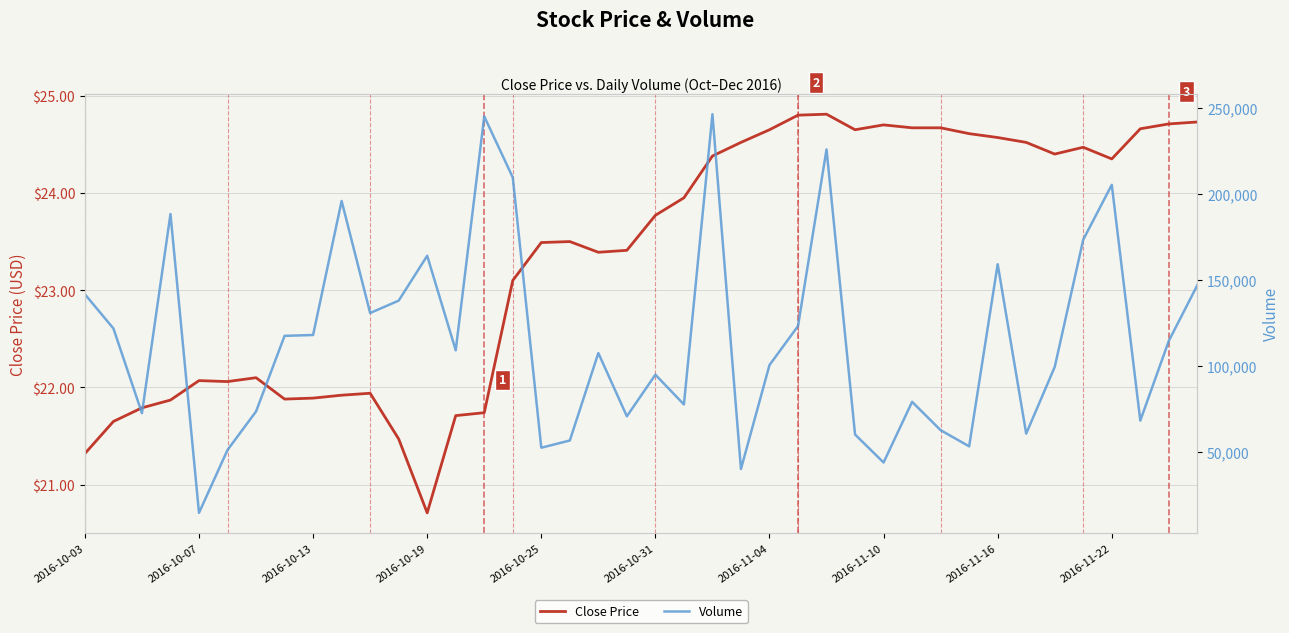

The Close Price series shows 33.2 at 33. True or false?

False